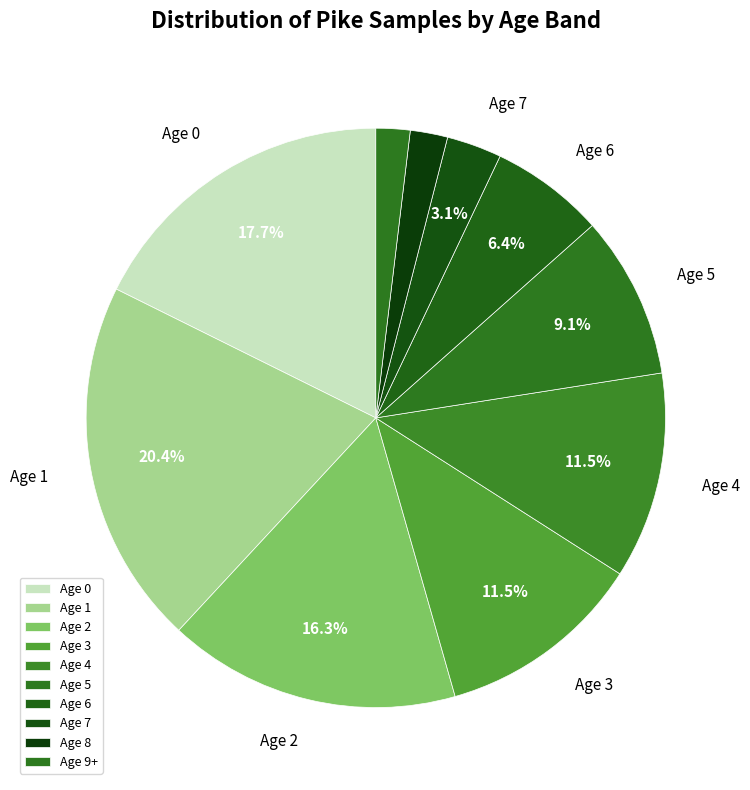

Is there any slice that represents more than half of the pie?

No